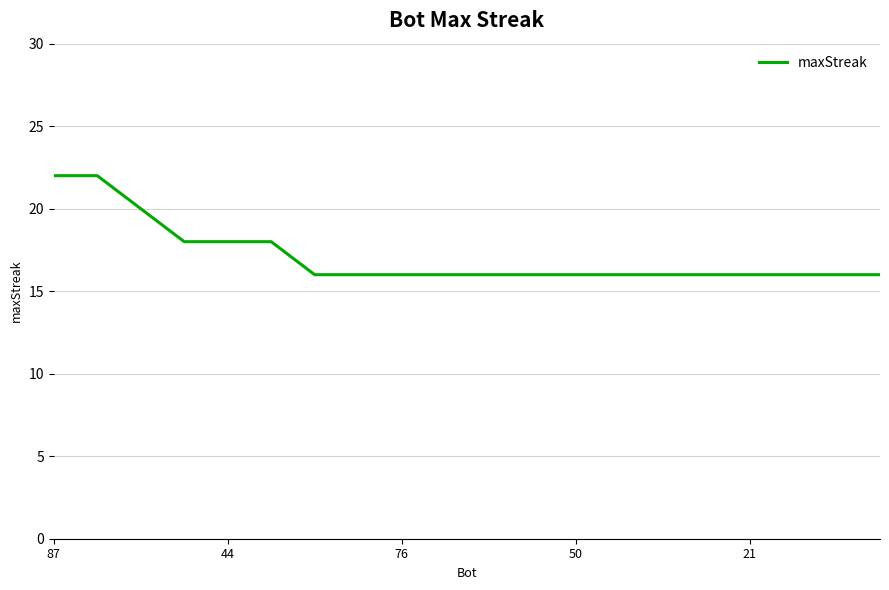

How many lines are shown in the chart?

1